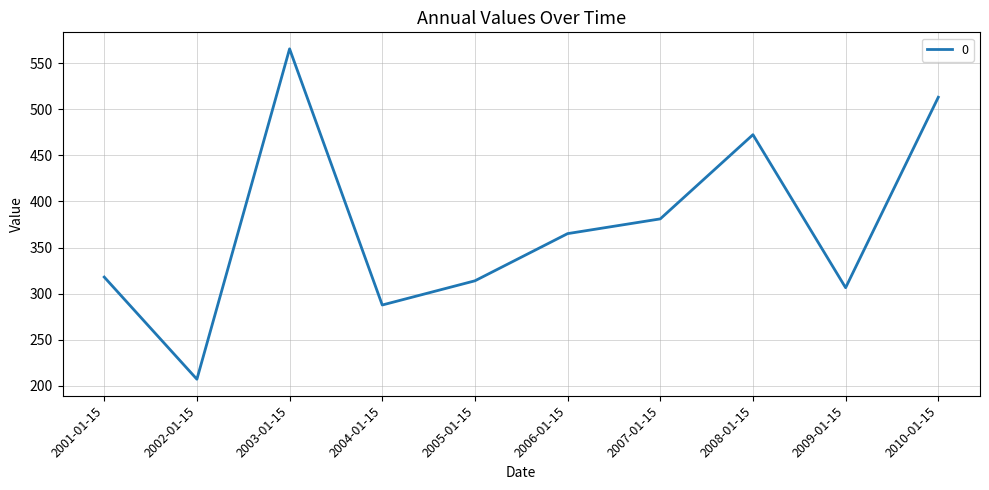

Approximately how many times larger is the value at 2001-01-15 compared to 2002-01-15?

1.5